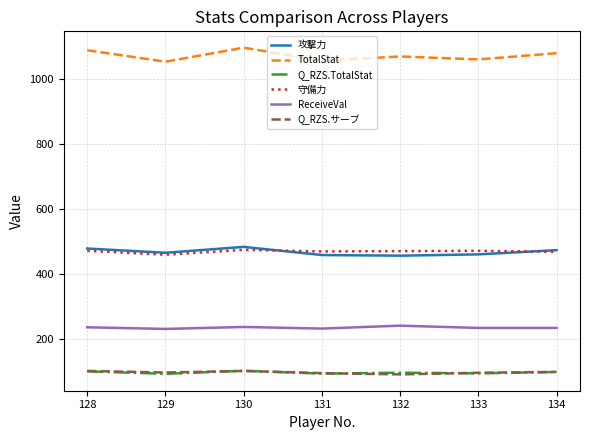

What is the difference between the Q_RZS.サーブ values at 134 and 128?

2.9